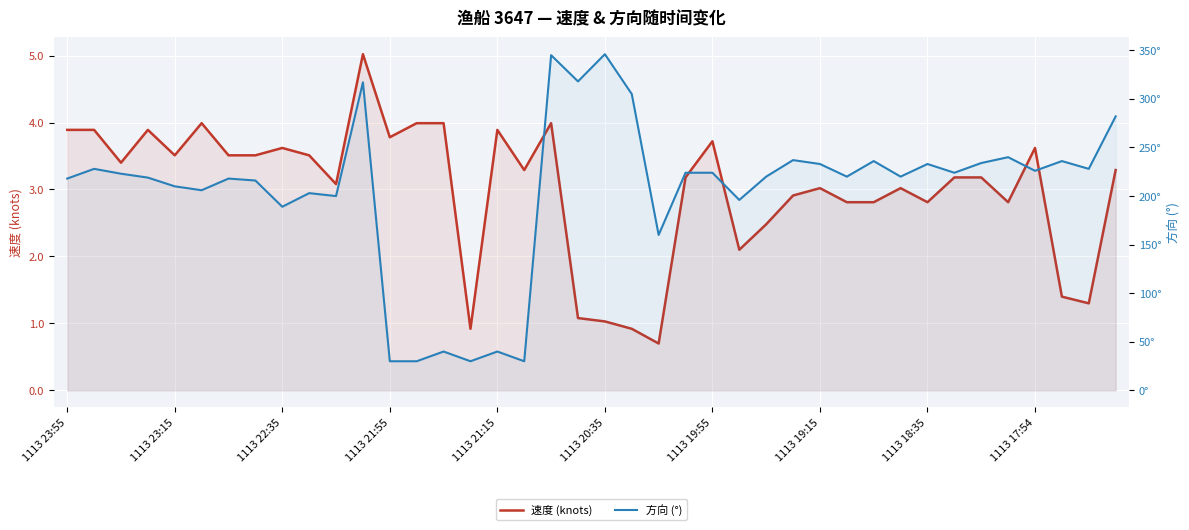

What is the spread (max minus min) of values at 1113 21:55?

26.2